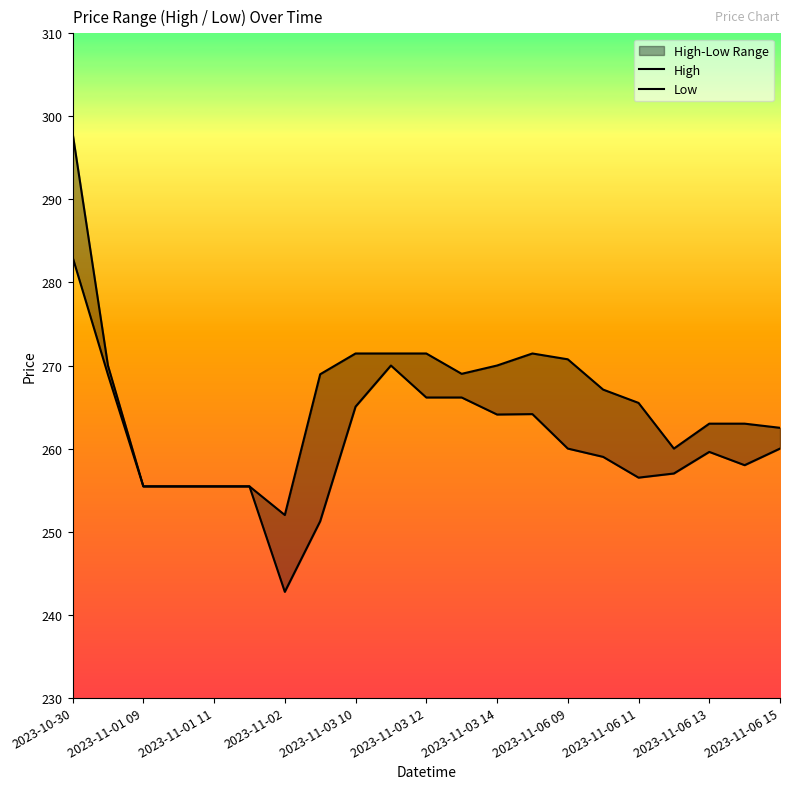

How many lines are shown in the chart?

2